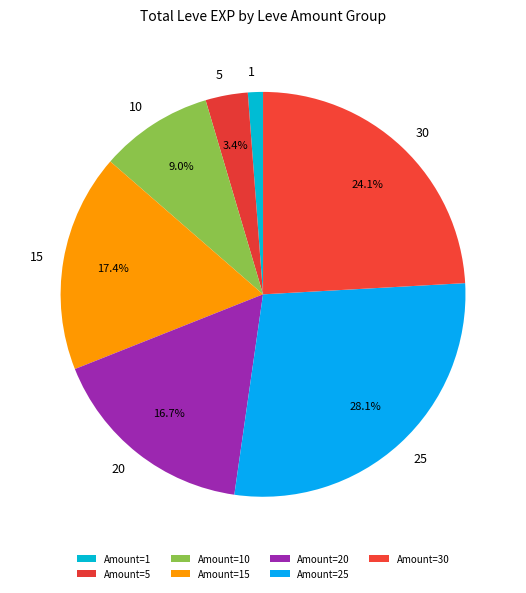

To the nearest percent, what portion does 30 represent?

24%